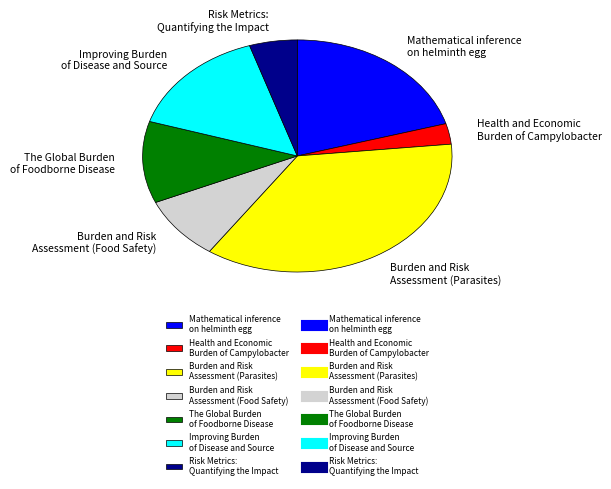

Does Risk Metrics: Quantifying the Impact represent more than half of the total?

No